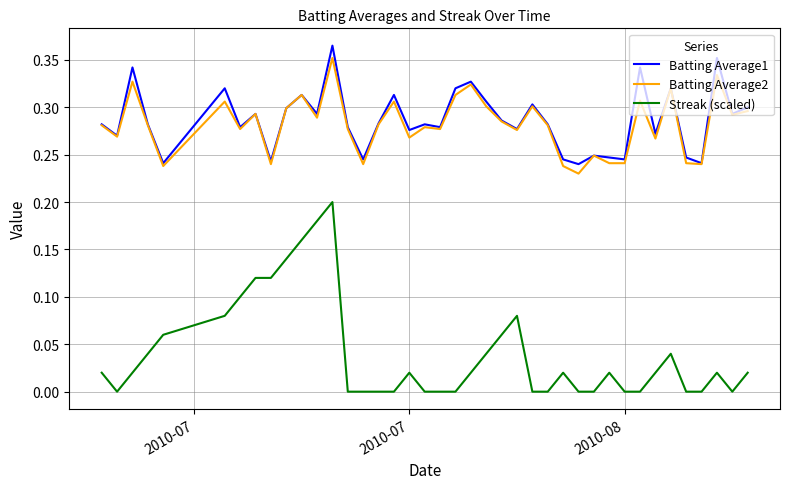

True or false: Batting Average2 and Streak (scaled) cross at least once.

False